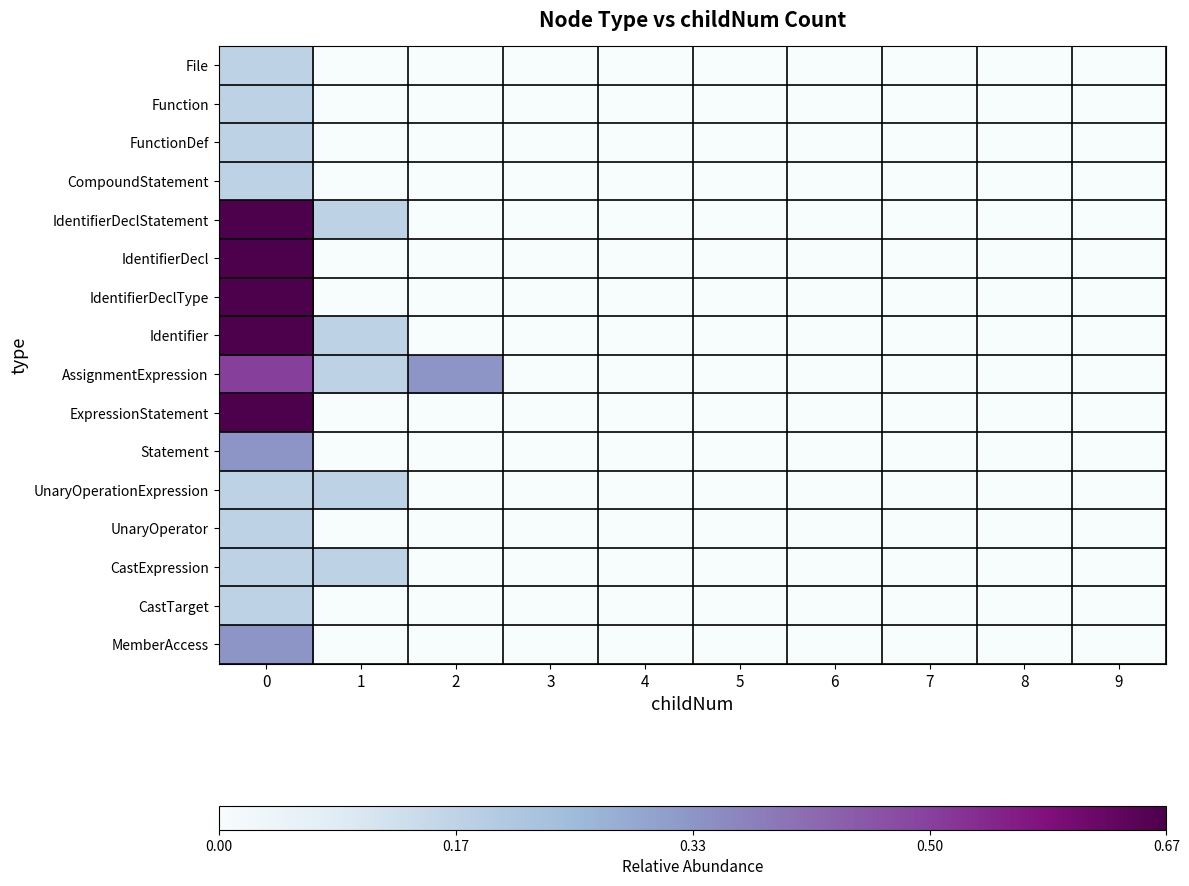

At how many categories does at least one series exceed 0?

3